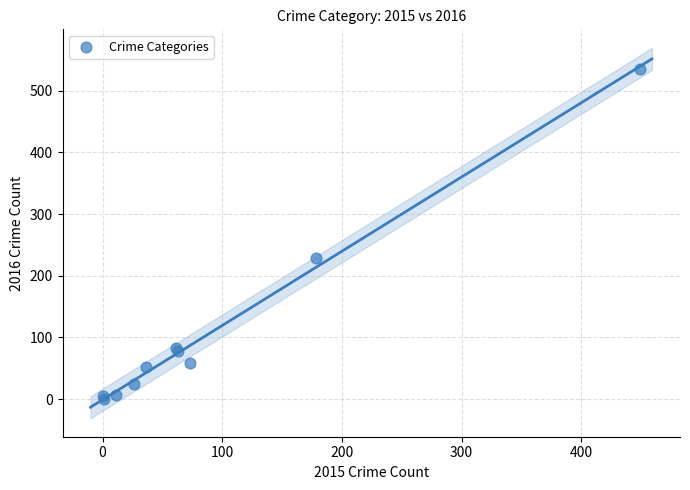

What Y value in the scatter plot is closest to 268?

229